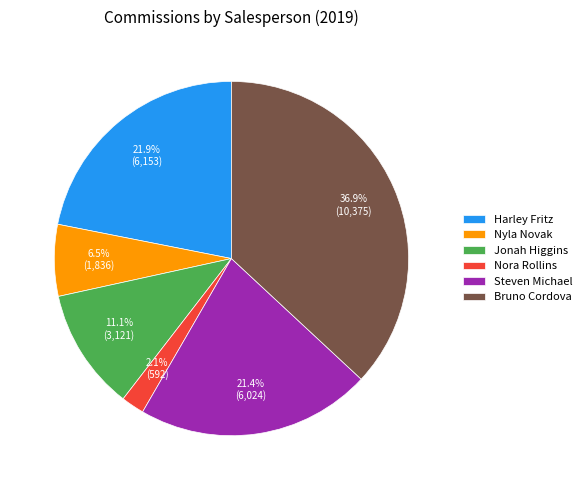

Which has a higher value, Bruno Cordova or Harley Fritz?

Bruno Cordova